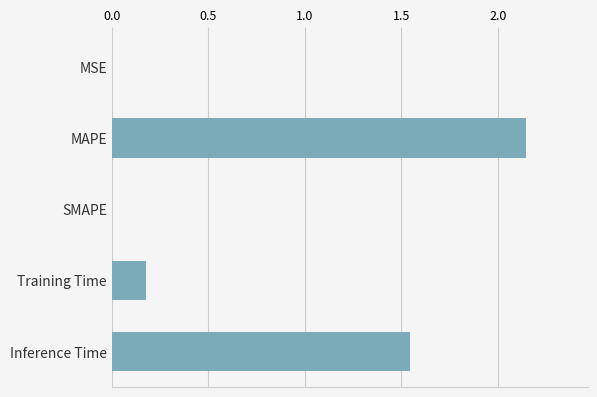

What is the change in value from Training Time to Inference Time?

+1.4